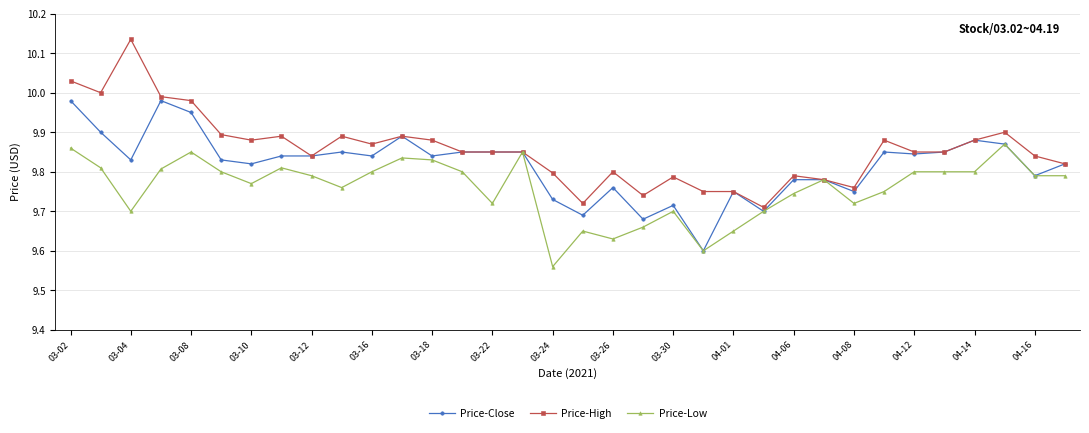

Rank the series by their average value, from highest to lowest.

Price-High, Price-Close, Price-Low